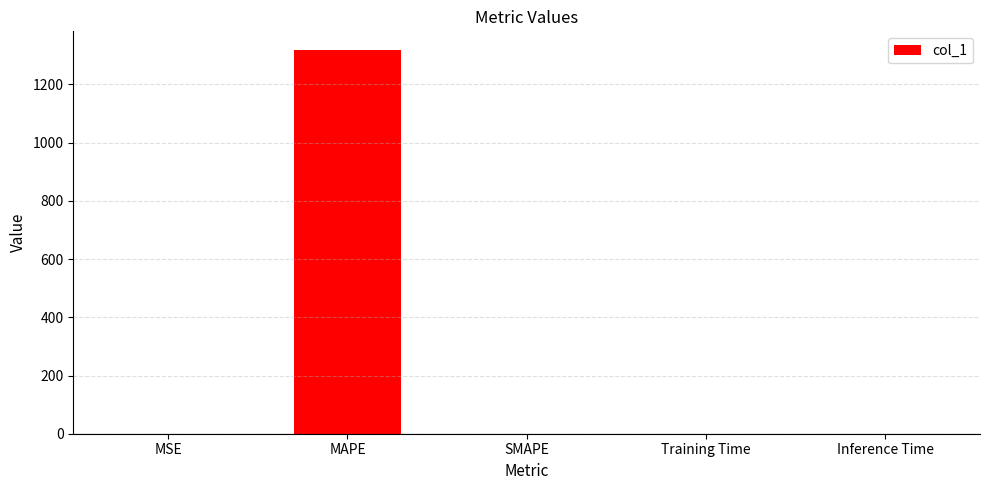

What is the sum of all values?

1316.4